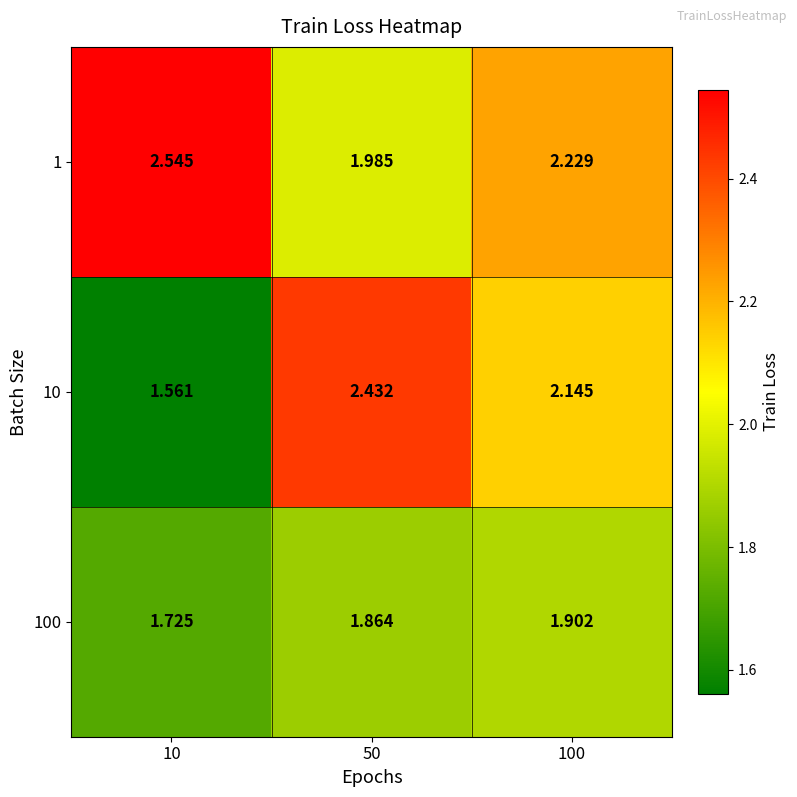

Is the value of 100 at 50 greater than the value of 1 at 10?

No